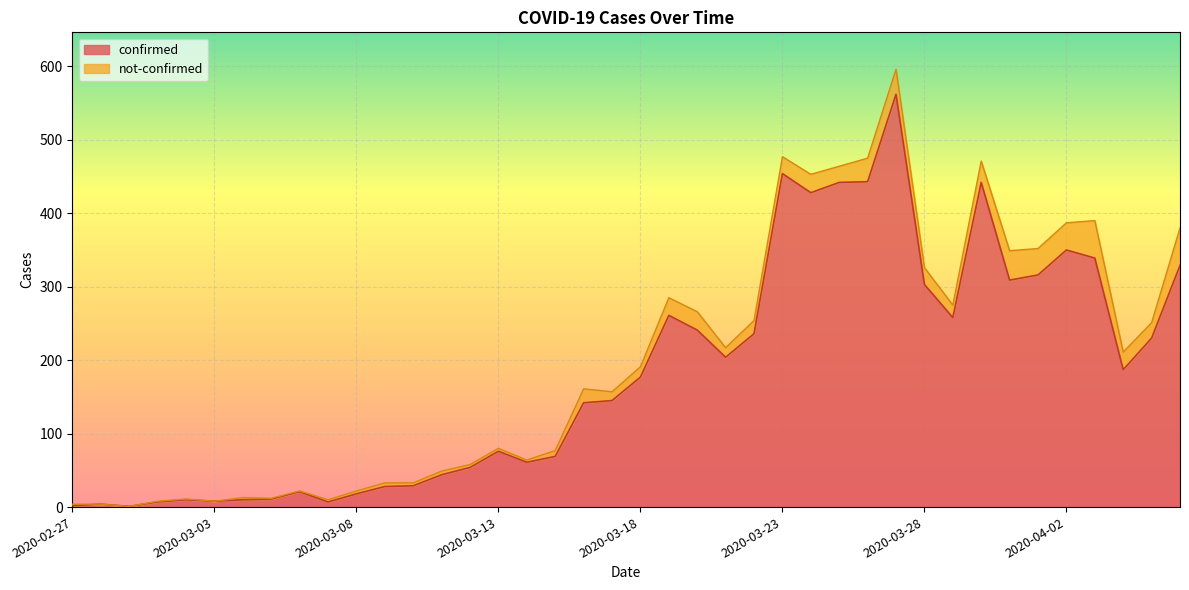

Approximately how many times larger is the value at 2020-03-30 compared to 2020-03-05?

40.2